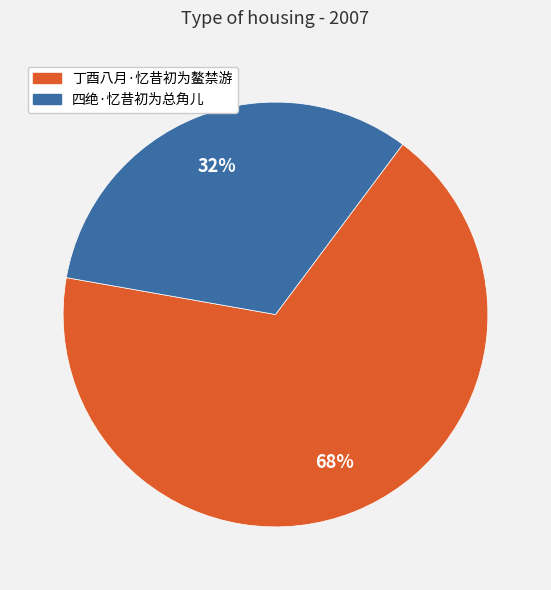

Does 丁酉八月·忆昔初为鳌禁游 account for over 50% of the chart?

Yes